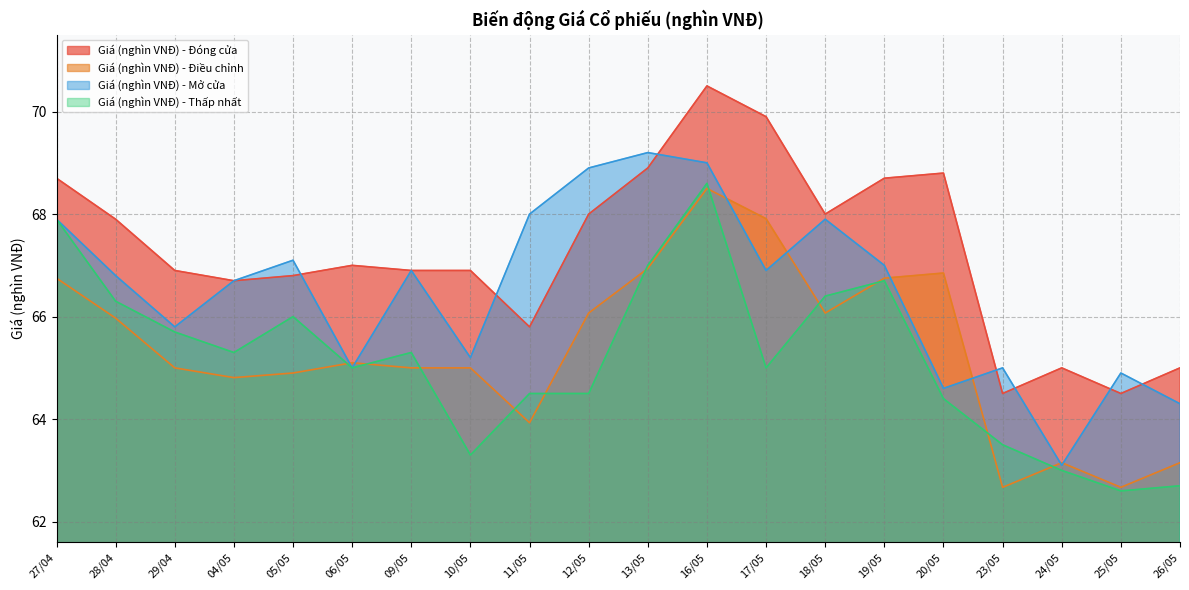

At which category is the sum across all series the highest?

16/05